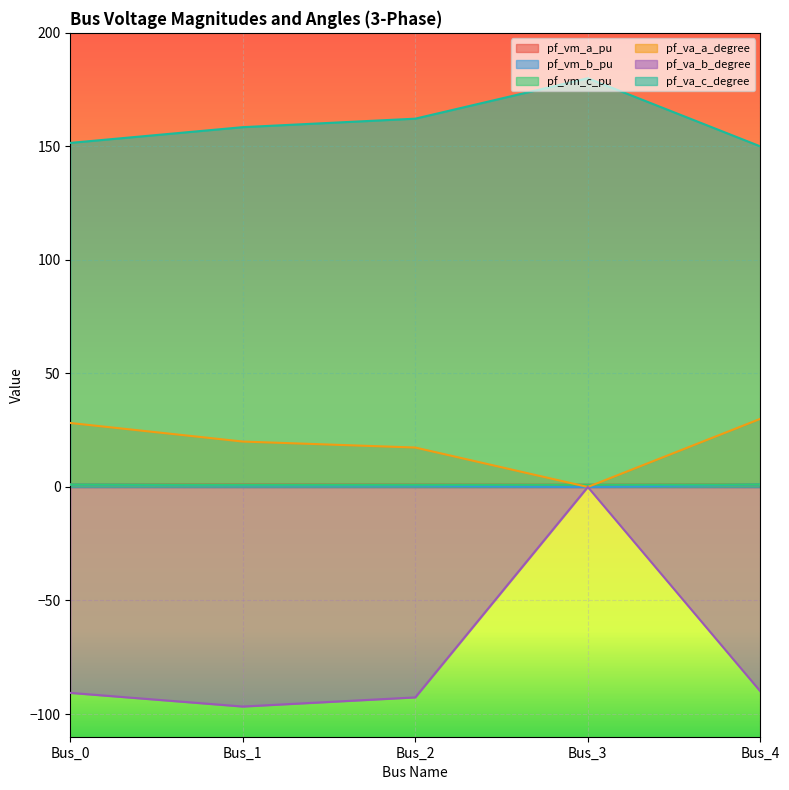

True or false: pf_vm_a_pu and pf_va_b_degree intersect in this chart.

False